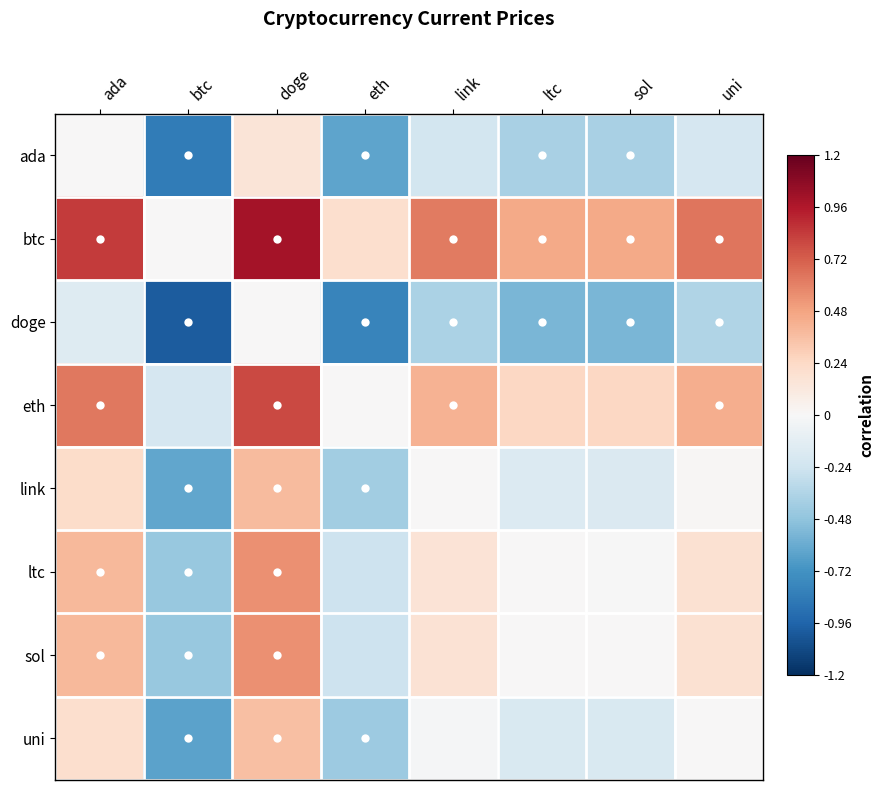

At how many categories does at least one series exceed 0?

7